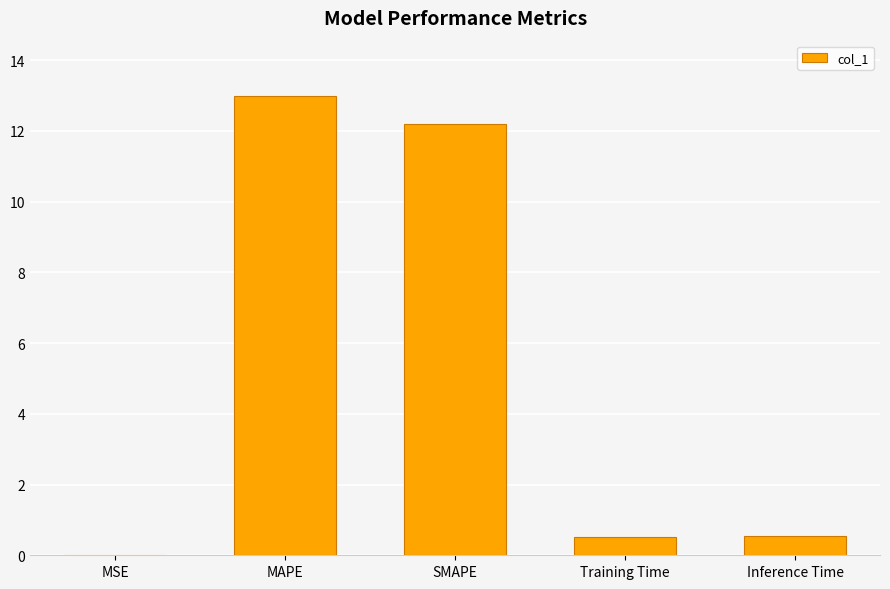

Which label corresponds to the largest value in the chart?

MAPE